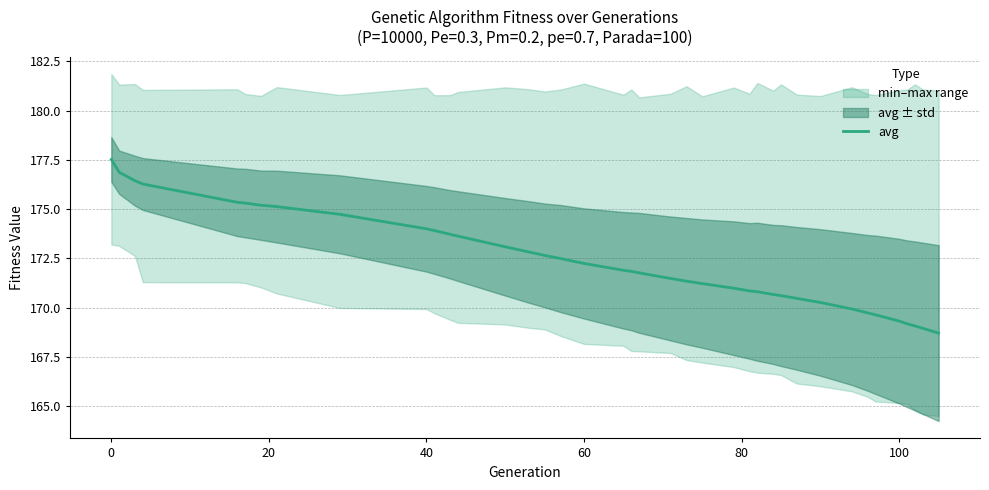

What is the highest value of the avg series?

177.5